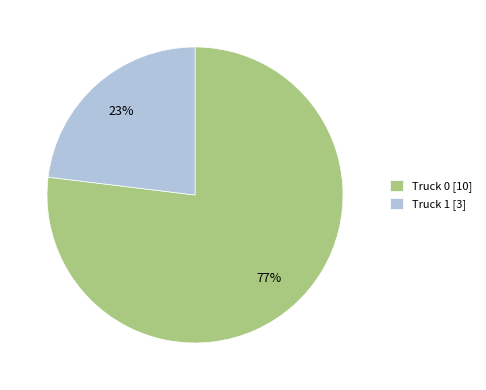

Combined, do Truck 1 [3] and Truck 0 [10] account for over 50%?

Yes